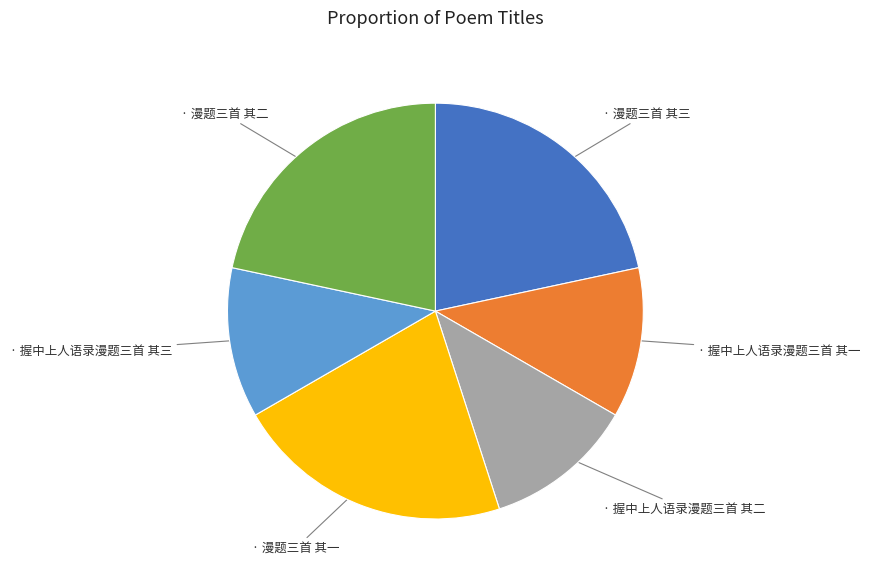

Is there any slice that represents more than half of the pie?

No